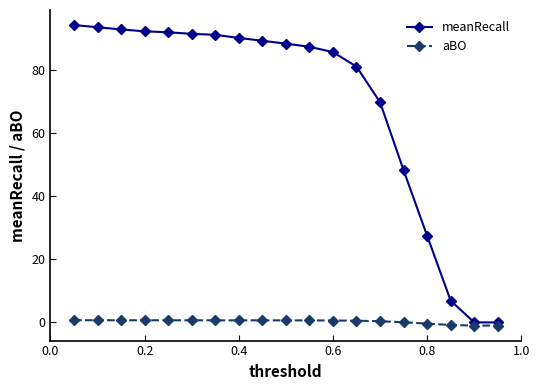

What is the highest value of the meanRecall series?

94.4